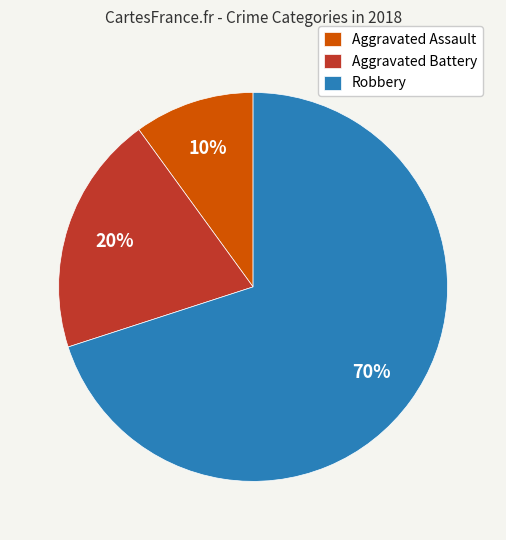

To the nearest percent, what percentage of the pie is Aggravated Assault?

10%